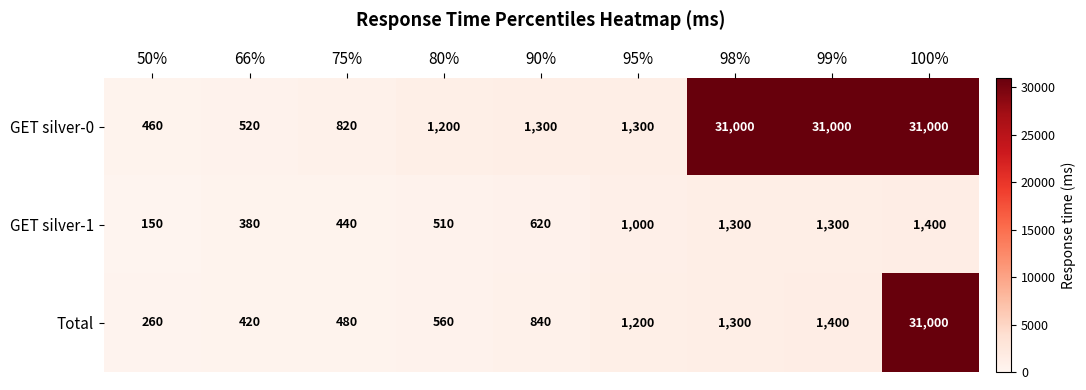

Reading right to left, list all the values displayed in this chart.

GET silver-0: 100%=31000	99%=31000	98%=31000	95%=1300	90%=1300	80%=1200	75%=820	66%=520	50%=460
GET silver-1: 100%=1400	99%=1300	98%=1300	95%=1000	90%=620	80%=510	75%=440	66%=380	50%=150
Total: 100%=31000	99%=1400	98%=1300	95%=1200	90%=840	80%=560	75%=480	66%=420	50%=260